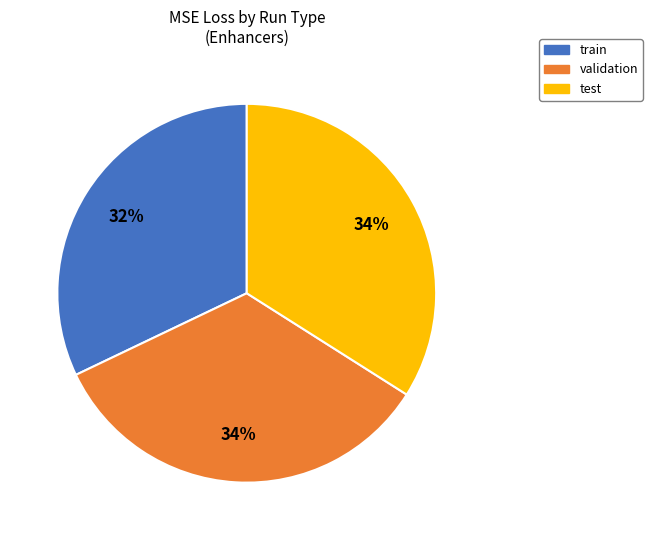

What is the smallest slice in the pie chart?

train